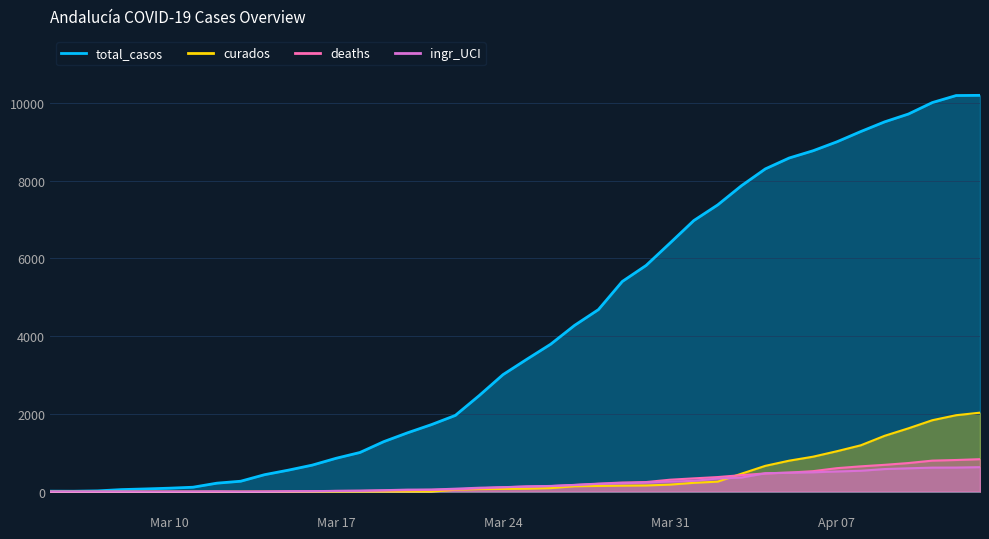

True or false: ingr_UCI and total_casos intersect in this chart.

False